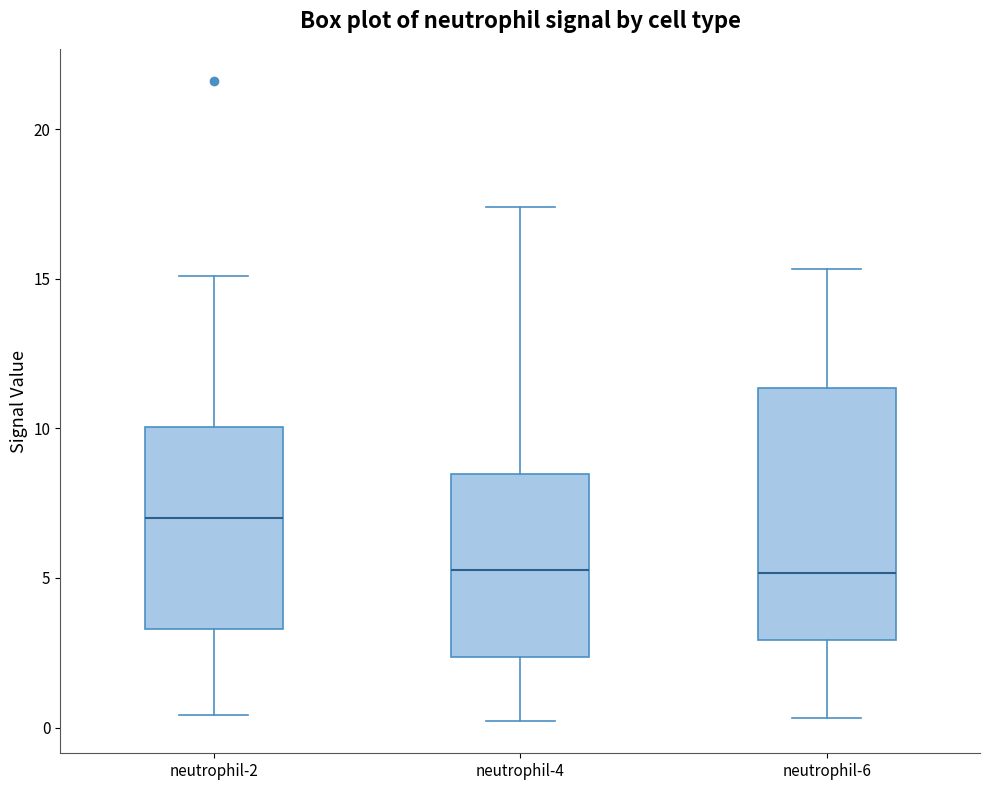

Which box is the tallest, from its lower edge to its upper edge?

neutrophil-6